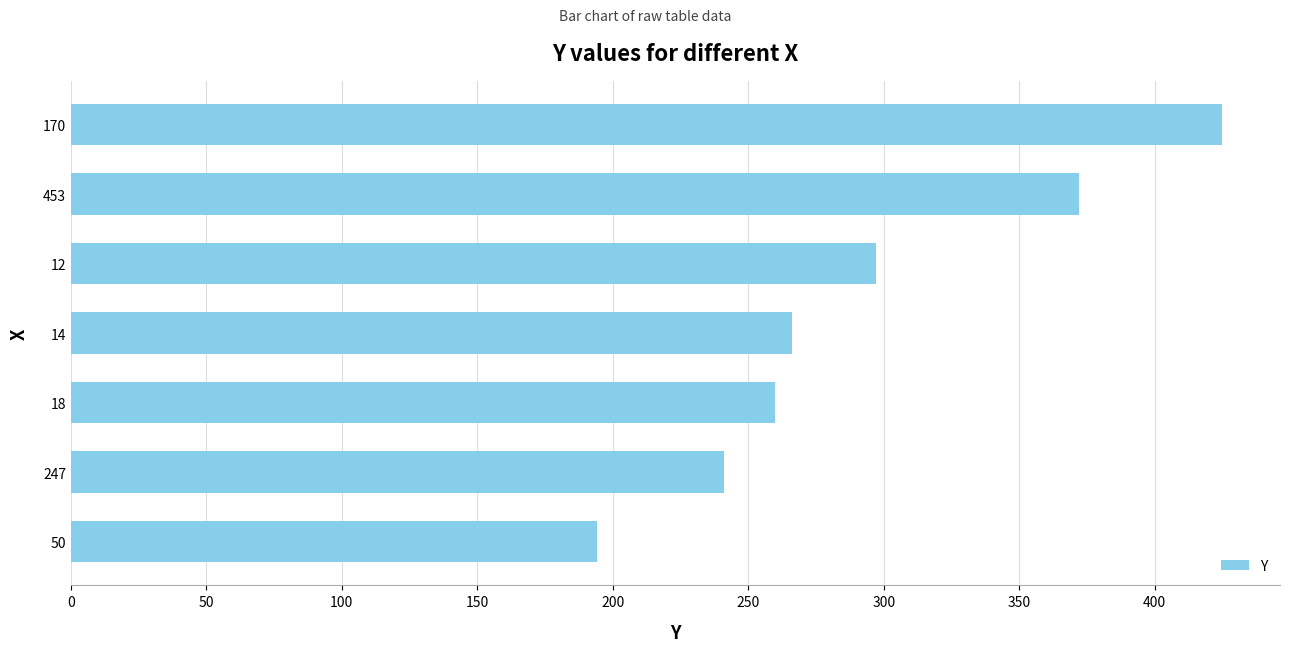

What is the change in value from 18 to 12?

+37